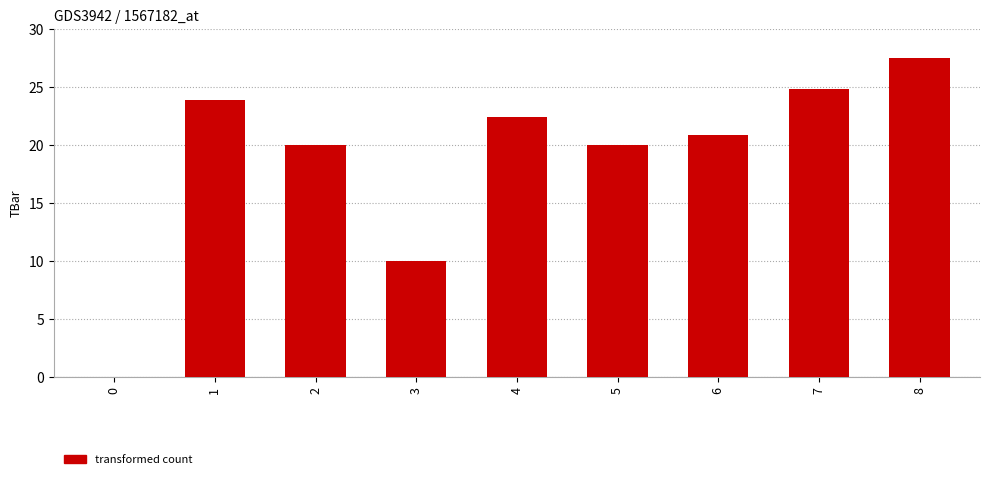

Between 4 and 7, which is larger?

7